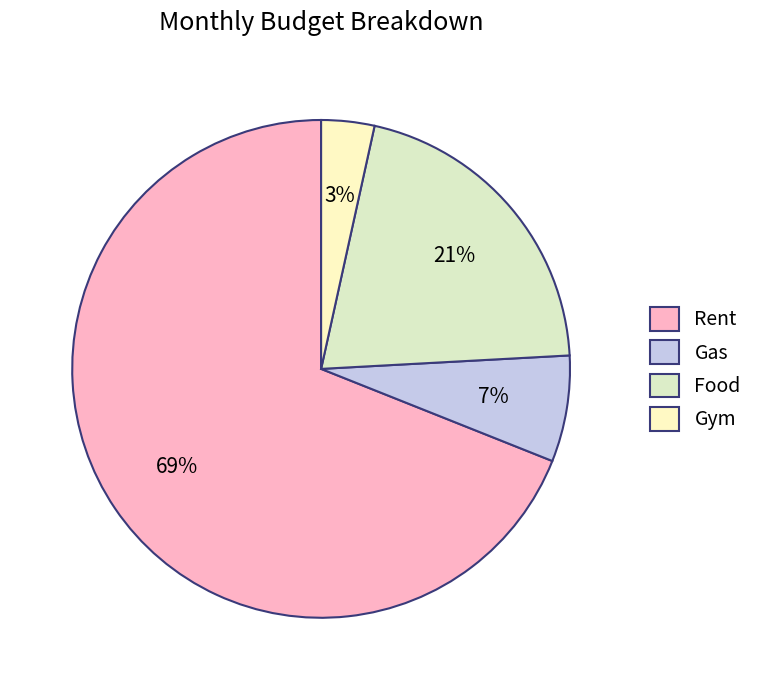

Which category has the smallest portion of the pie?

Gym